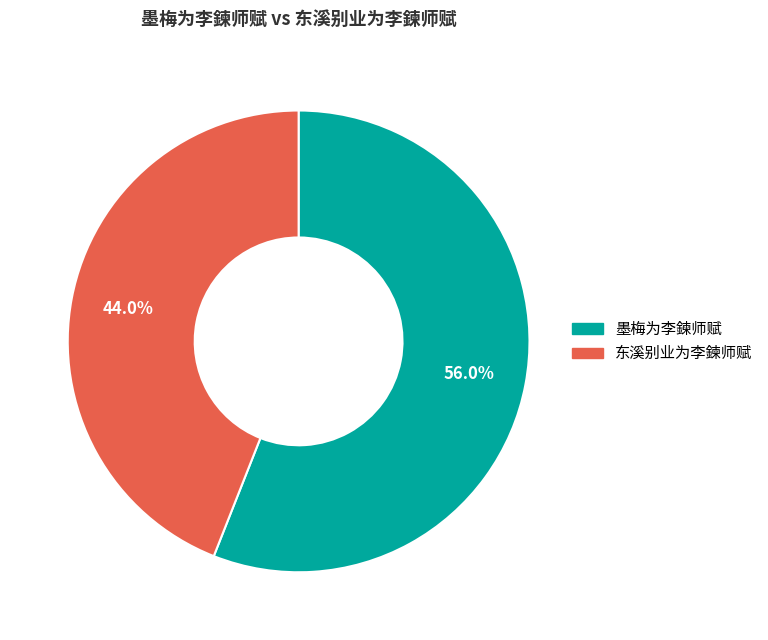

What percentage is NOT represented by 东溪别业为李鍊师赋?

56.0%